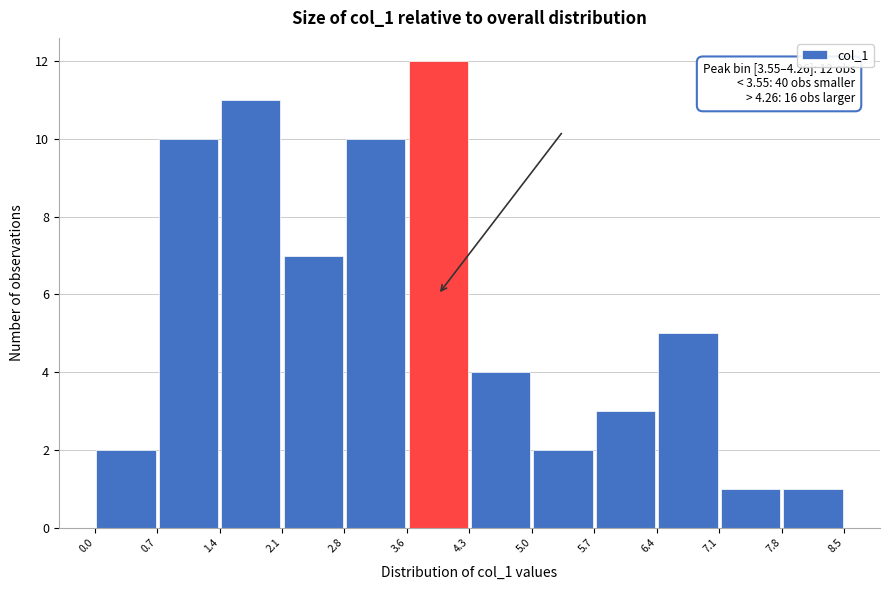

Over which range of the x-axis is the bar tallest?

3.6 to 4.3